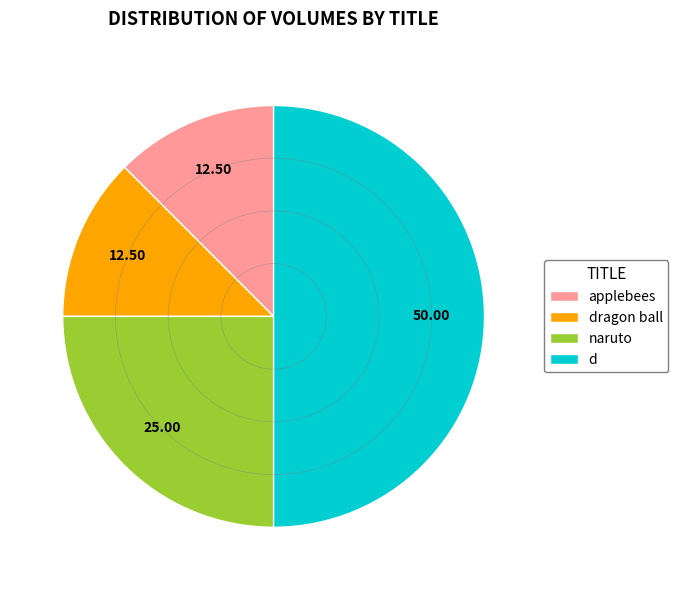

Which category has the biggest portion of the pie?

d